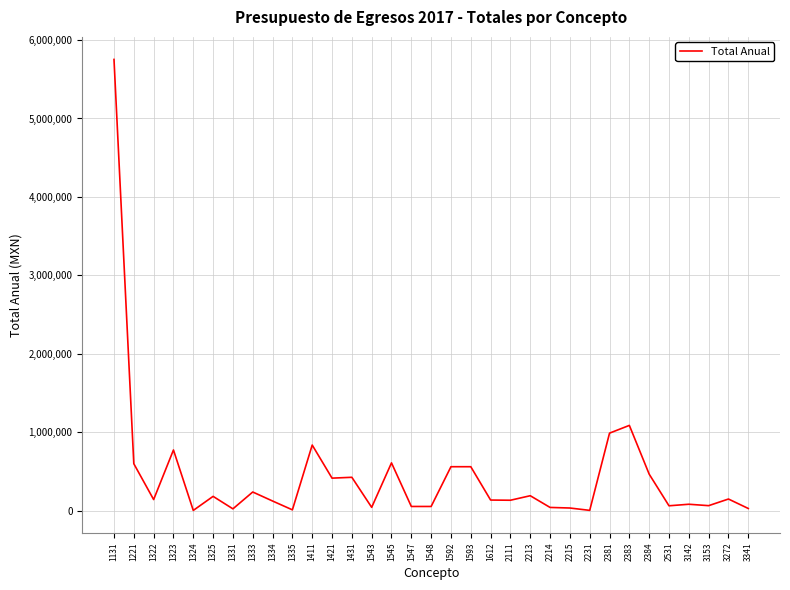

The value at 2383 is 426047.8. True or false?

False